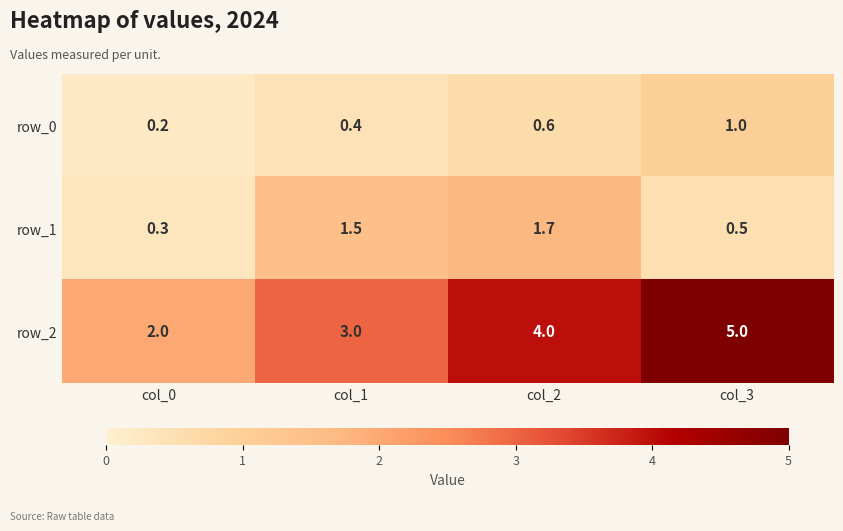

What is the spread (max minus min) of values at col_1?

2.6